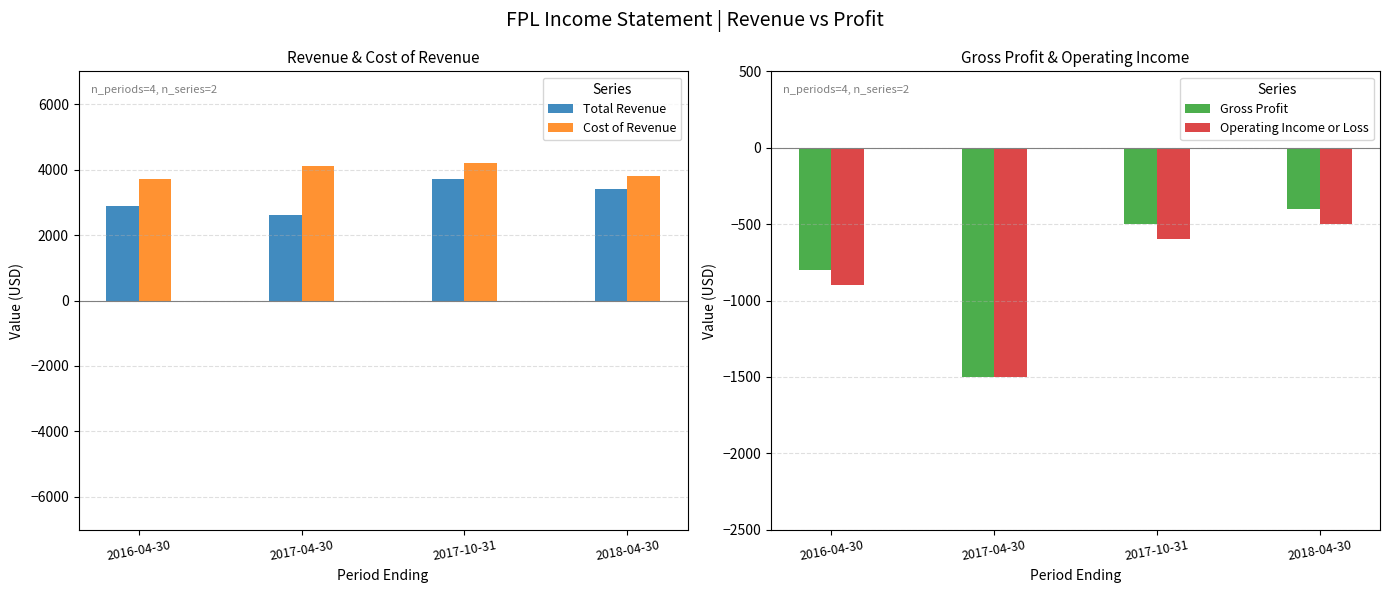

List the series in order of their peak value, lowest first.

Operating Income or Loss, Gross Profit, Total Revenue, Cost of Revenue